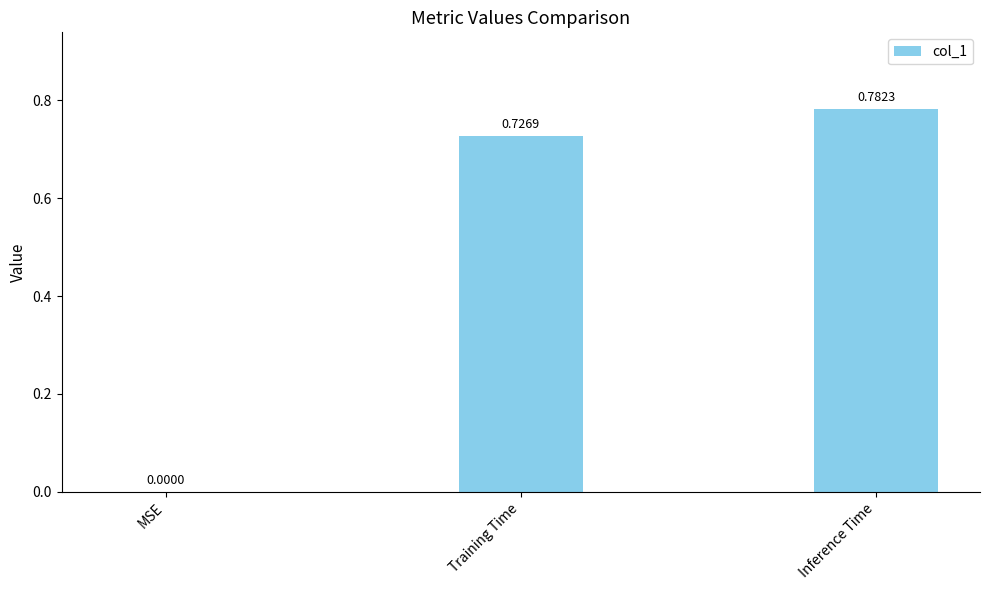

Count the number of categories in the chart.

3